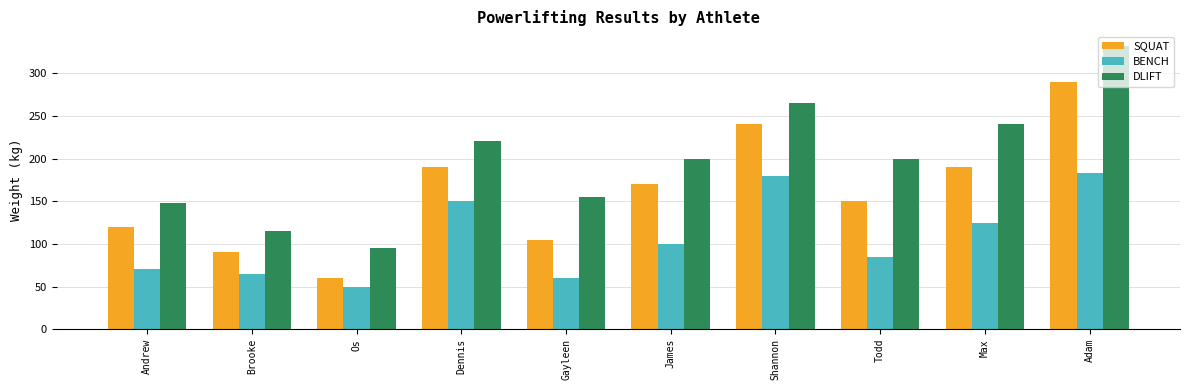

How many bars are there in each group?

3